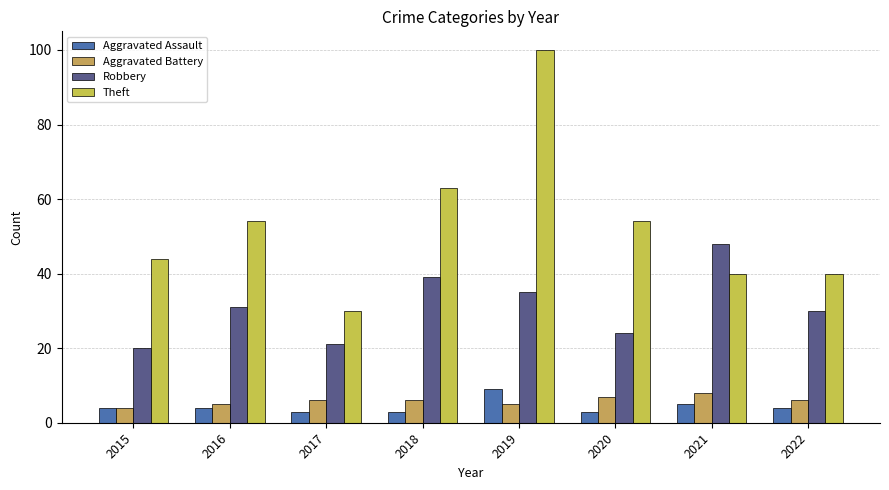

How many data points in Robbery are less than 31?

4